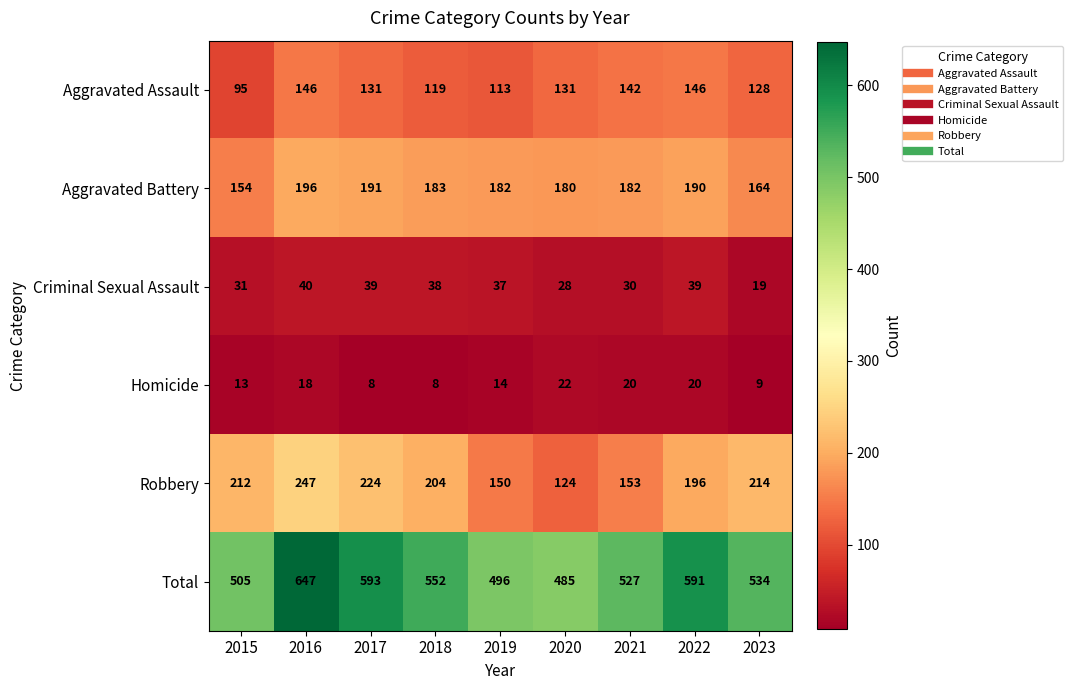

Is it true that Criminal Sexual Assault equals 47 at 2015?

False